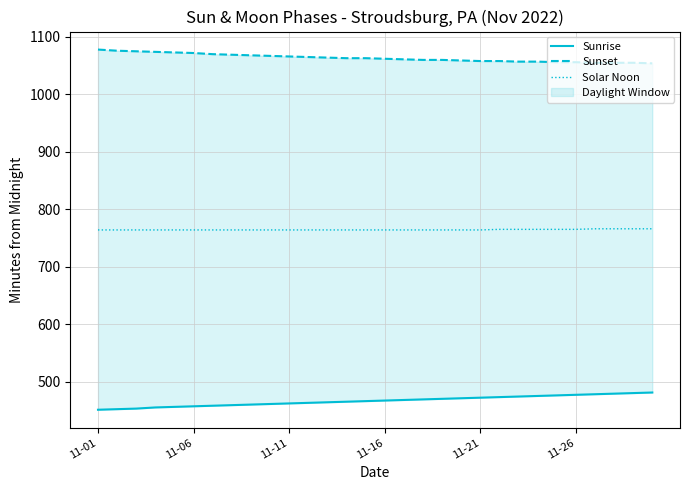

What is the difference between the maximum and second lowest values in the Sunrise series?

29